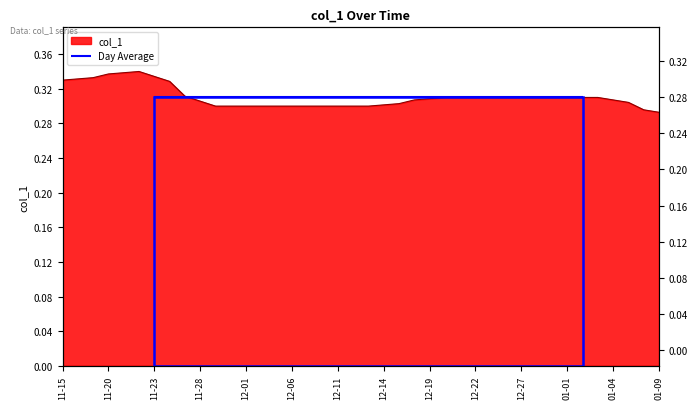

What is the value of the 28th point from the left?

0.3